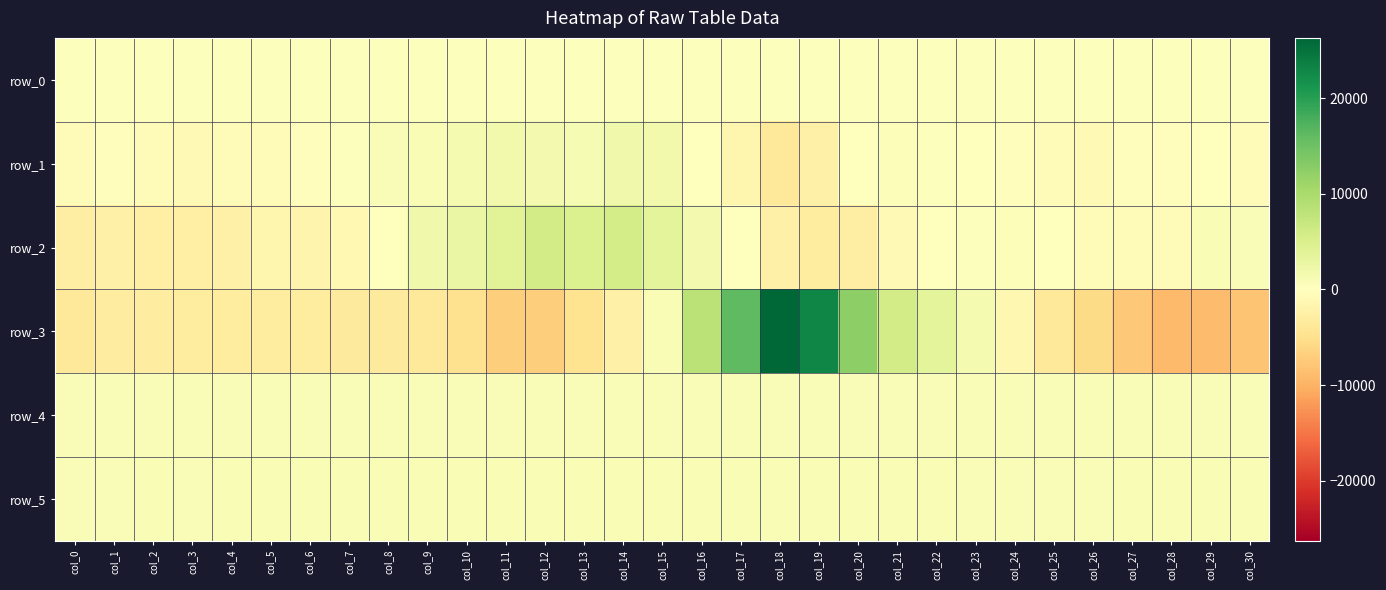

At which label does row_4 first exceed 700?

col_11